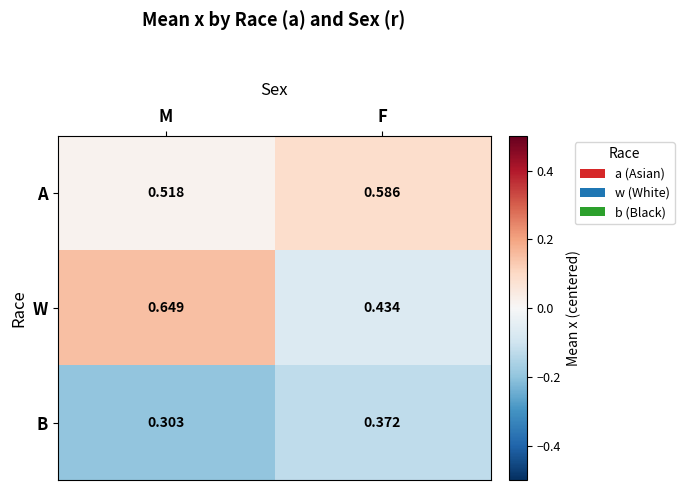

Which series has the largest total across all categories?

A